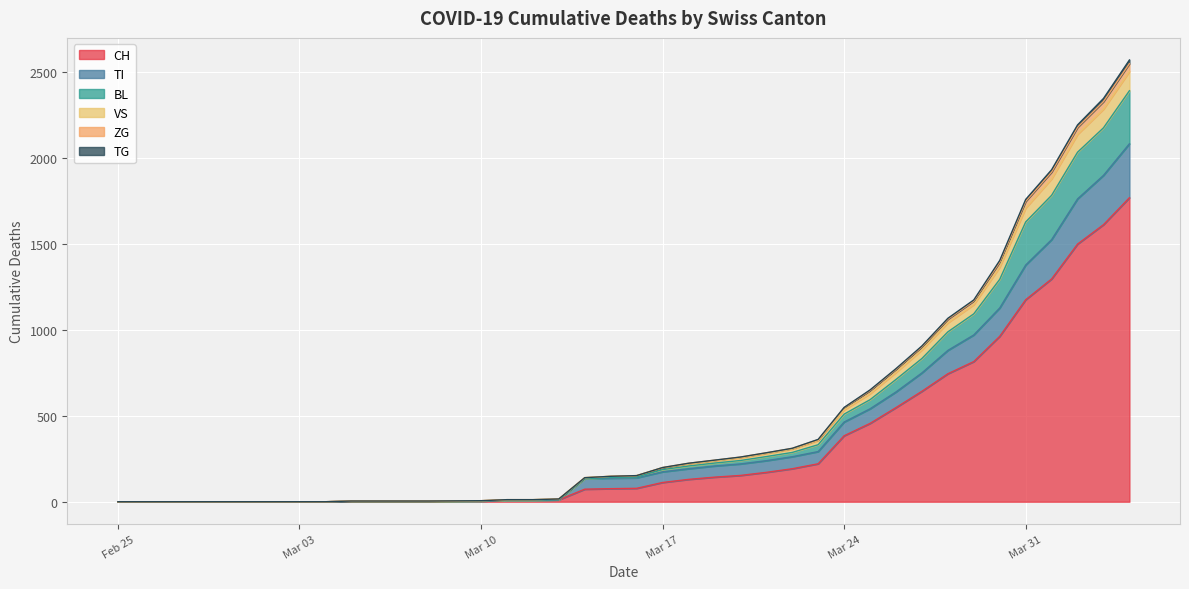

At how many categories does at least one series exceed 2306?

2